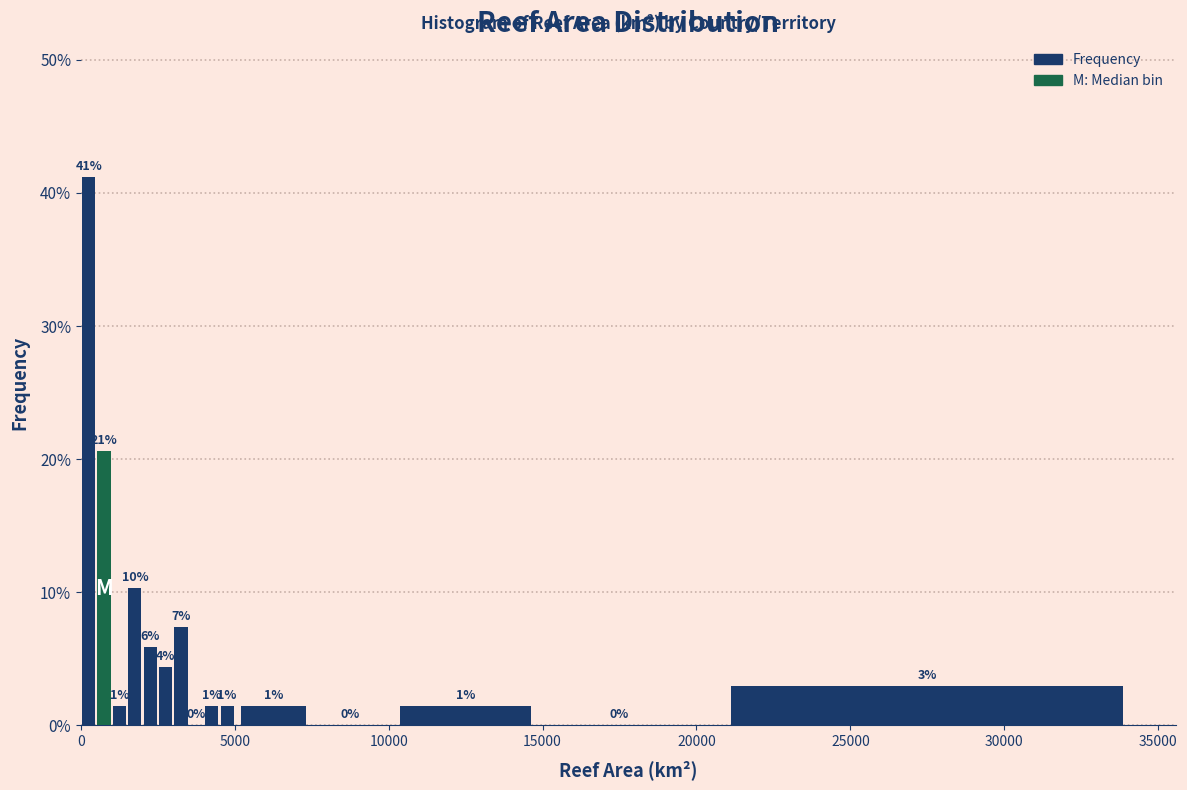

Read against the x-axis, roughly where is the centre of the tallest bar?

500